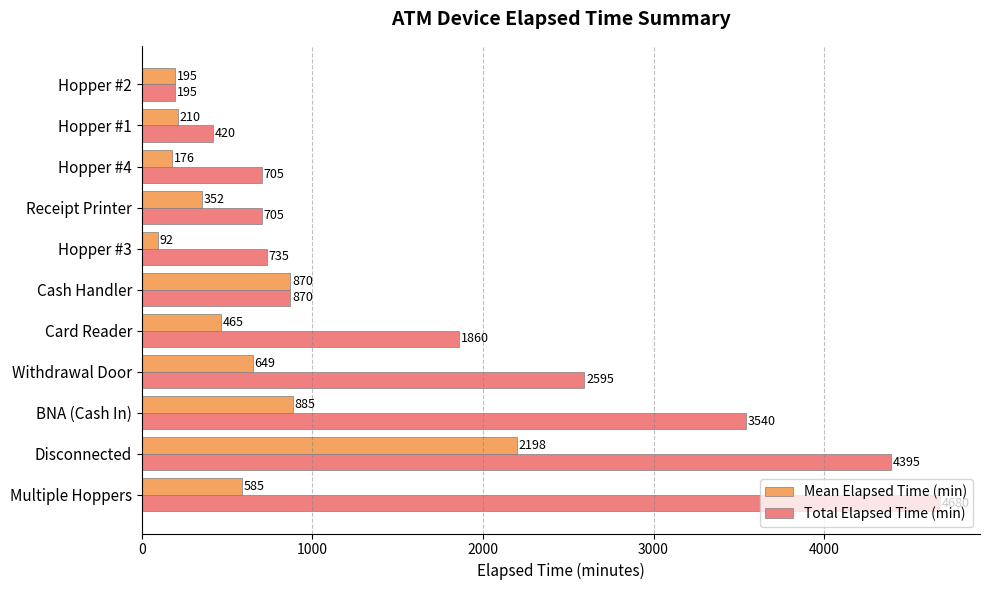

Is it true that Mean Elapsed Time (min) equals 240.2 at Multiple Hoppers?

False